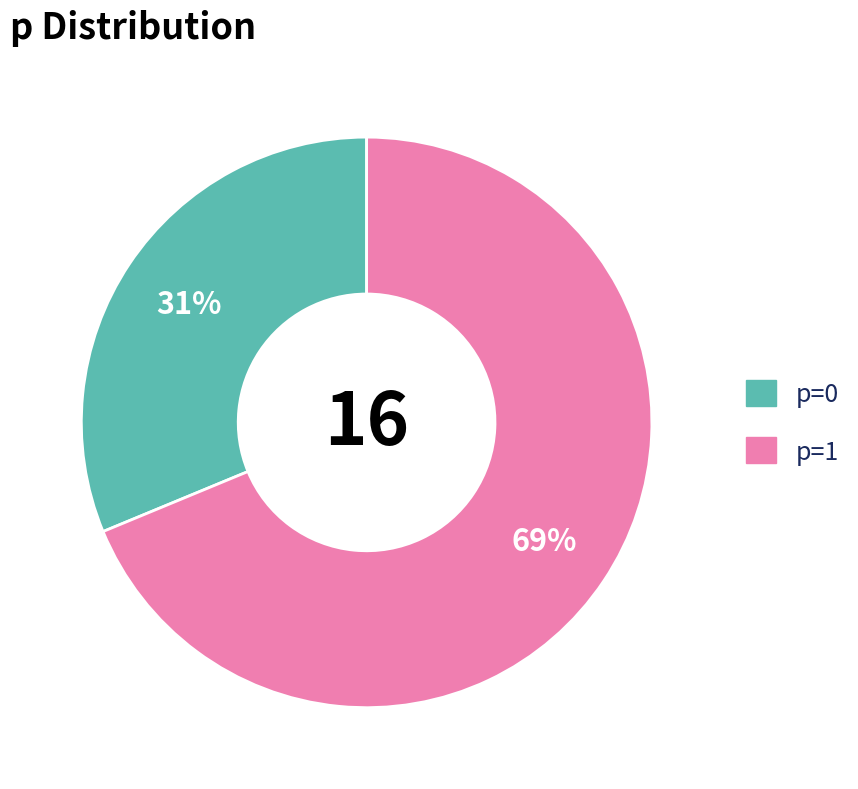

Is it true that p=1 is 69% of the pie?

True